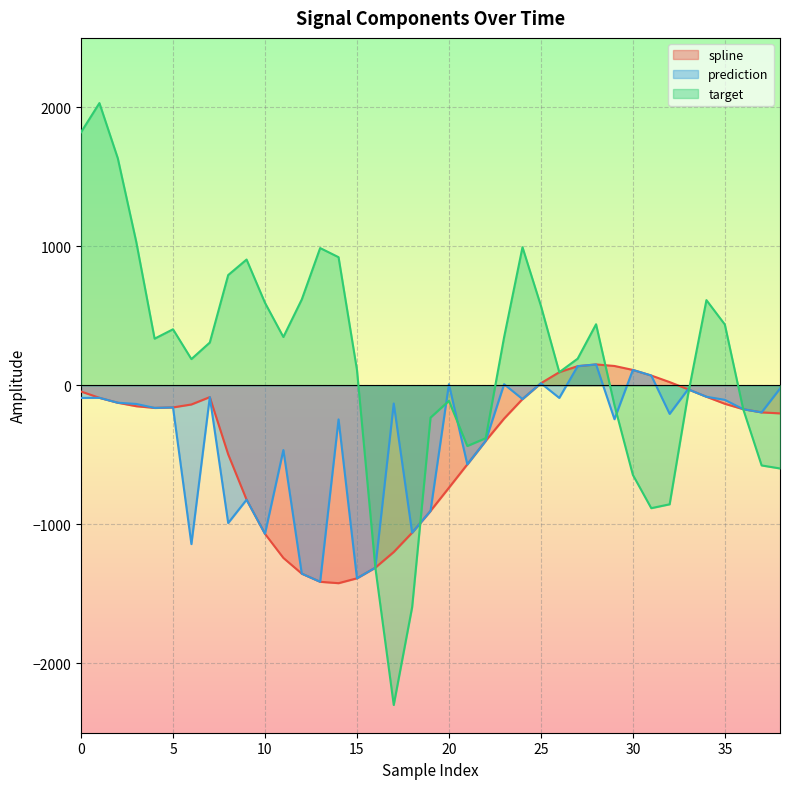

The value of prediction at 17 is -90.3. True or false?

False